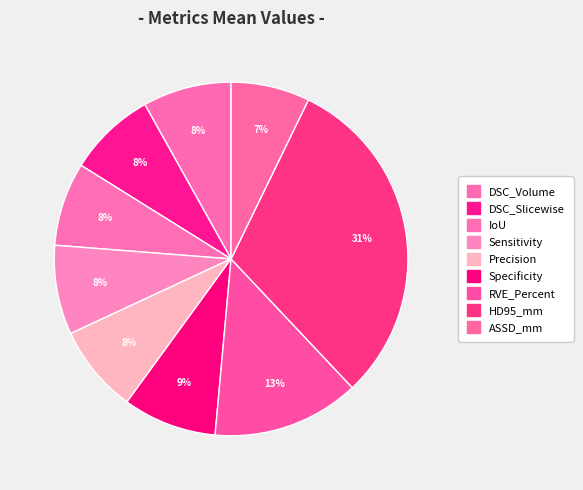

Is ASSD_mm the majority of the pie?

No